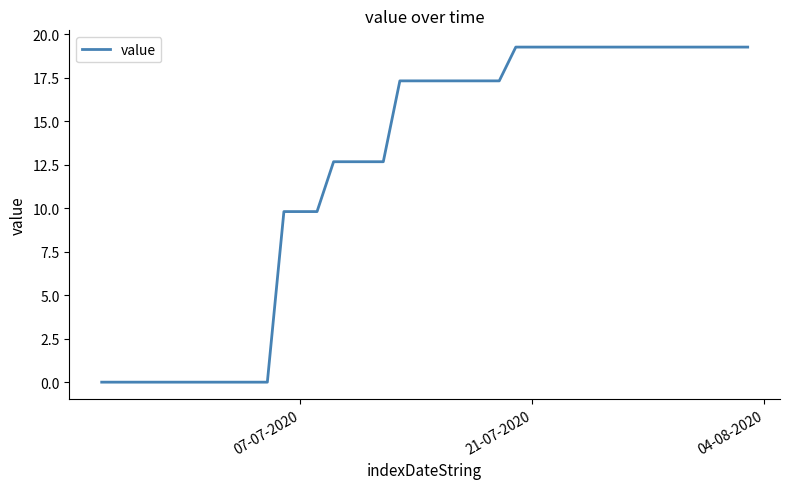

What is the maximum value shown in the chart?

19.3